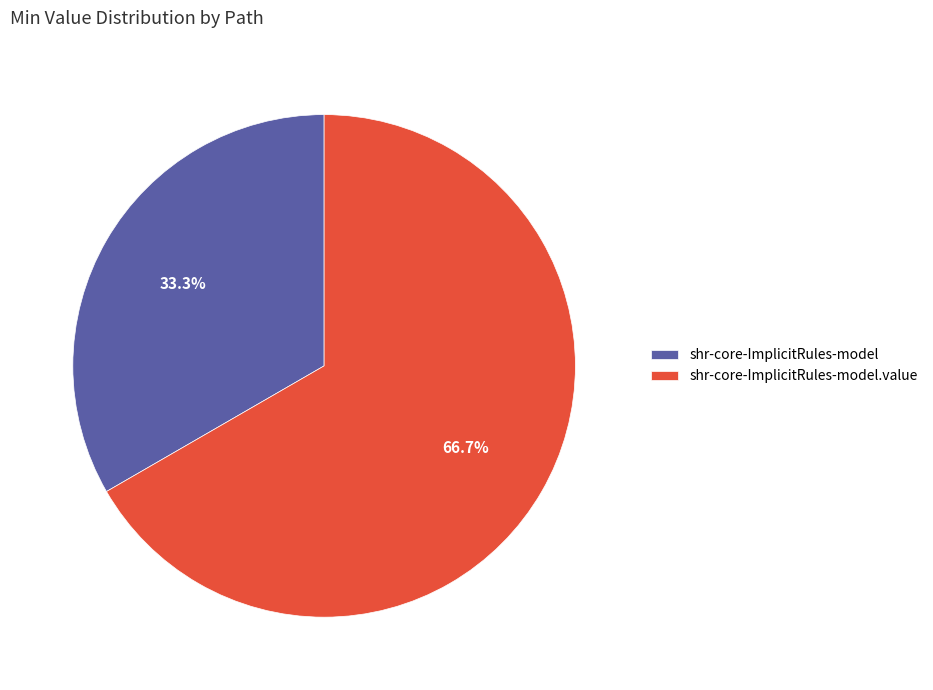

Combined, do shr-core-ImplicitRules-model.value and shr-core-ImplicitRules-model account for over 50%?

Yes